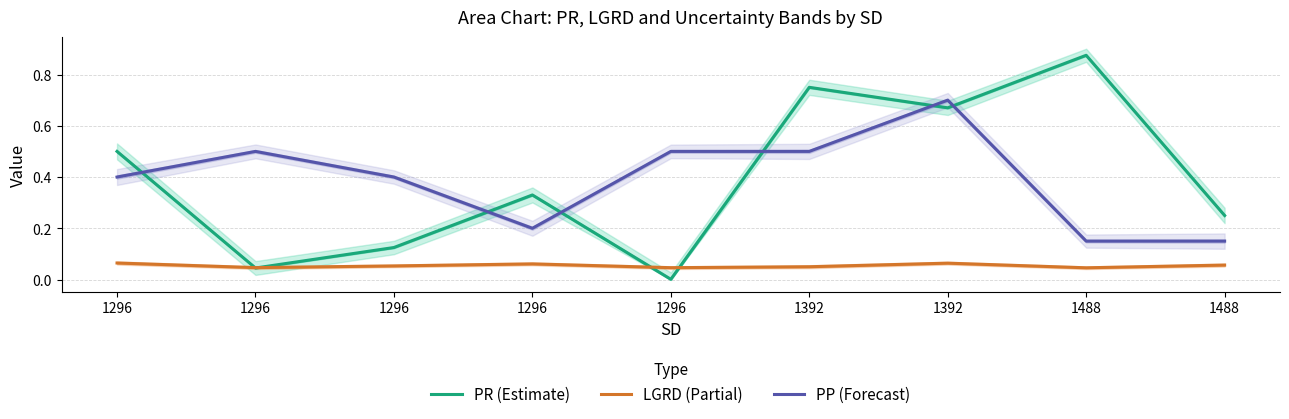

How many times do PR (Estimate) and PP (Forecast) cross each other?

6